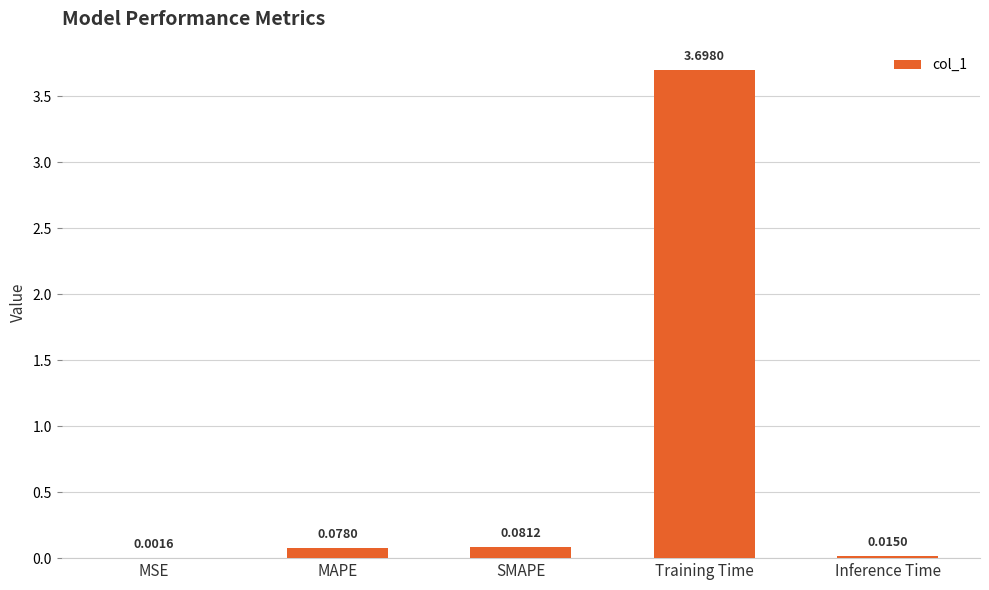

At which category does the chart reach its peak across all series?

Training Time